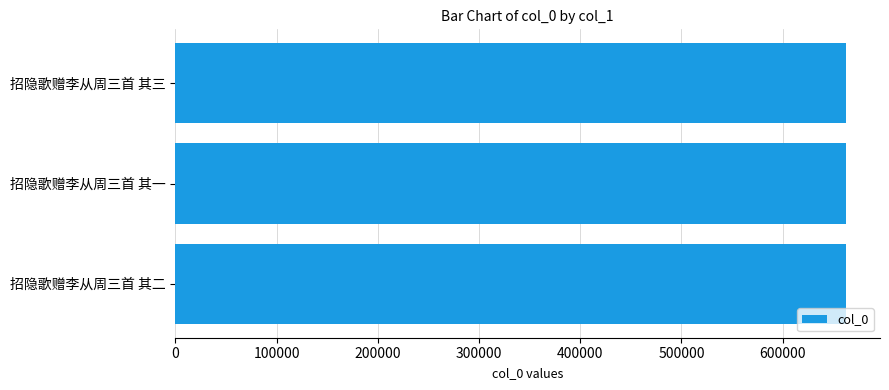

Approximately how many times larger is the value at 招隐歌赠李从周三首 其三 compared to 招隐歌赠李从周三首 其二?

1.0